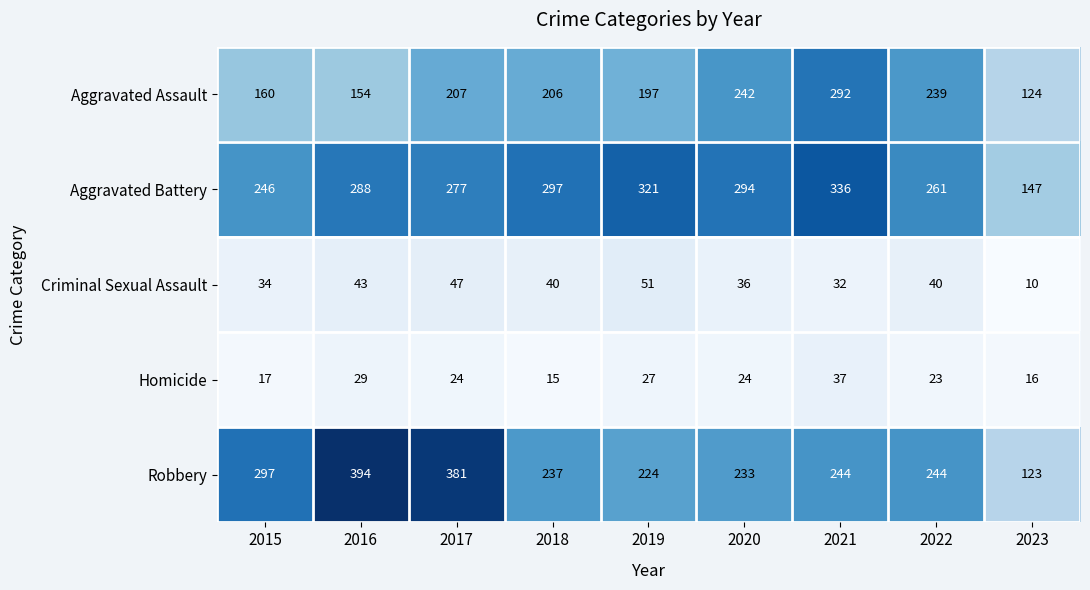

What is the sum of the Homicide values at 2016 and 2018?

44